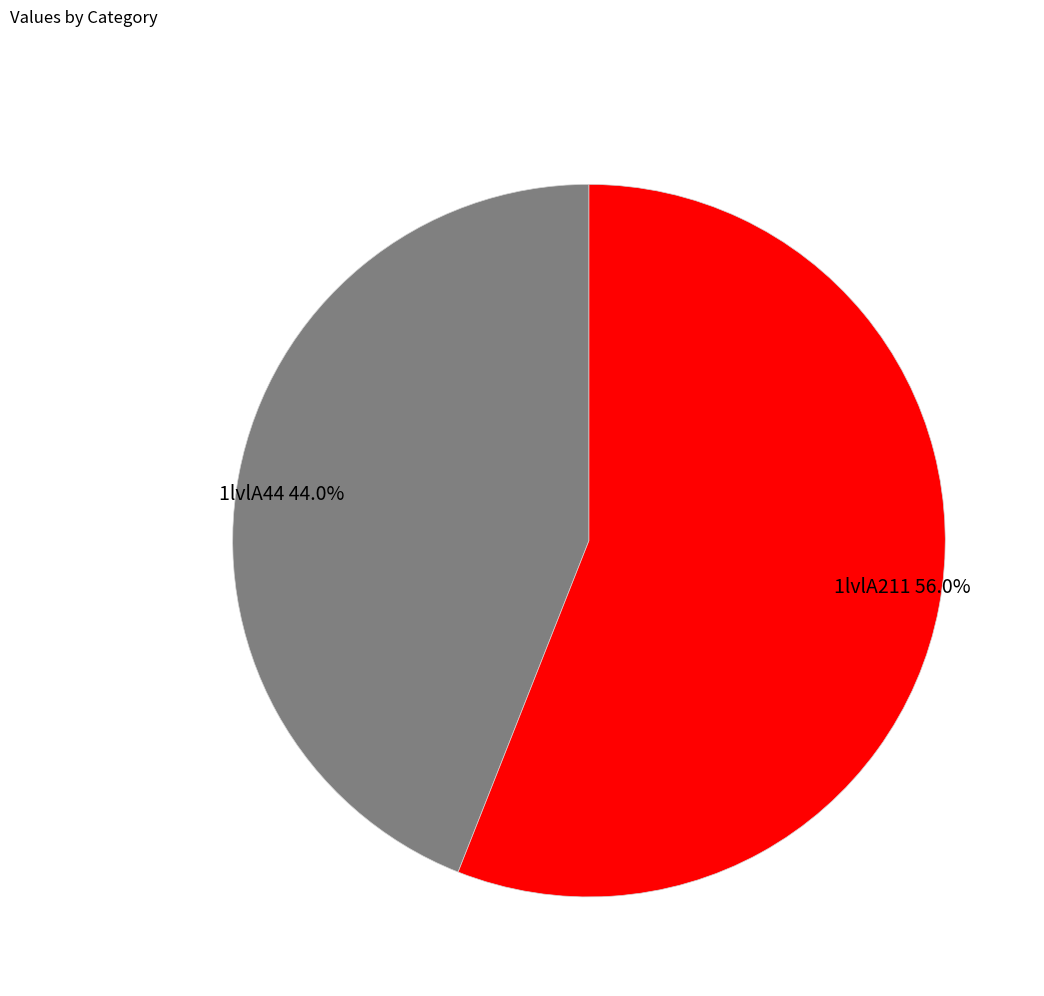

Does 1lvlA211 account for over 50% of the chart?

Yes